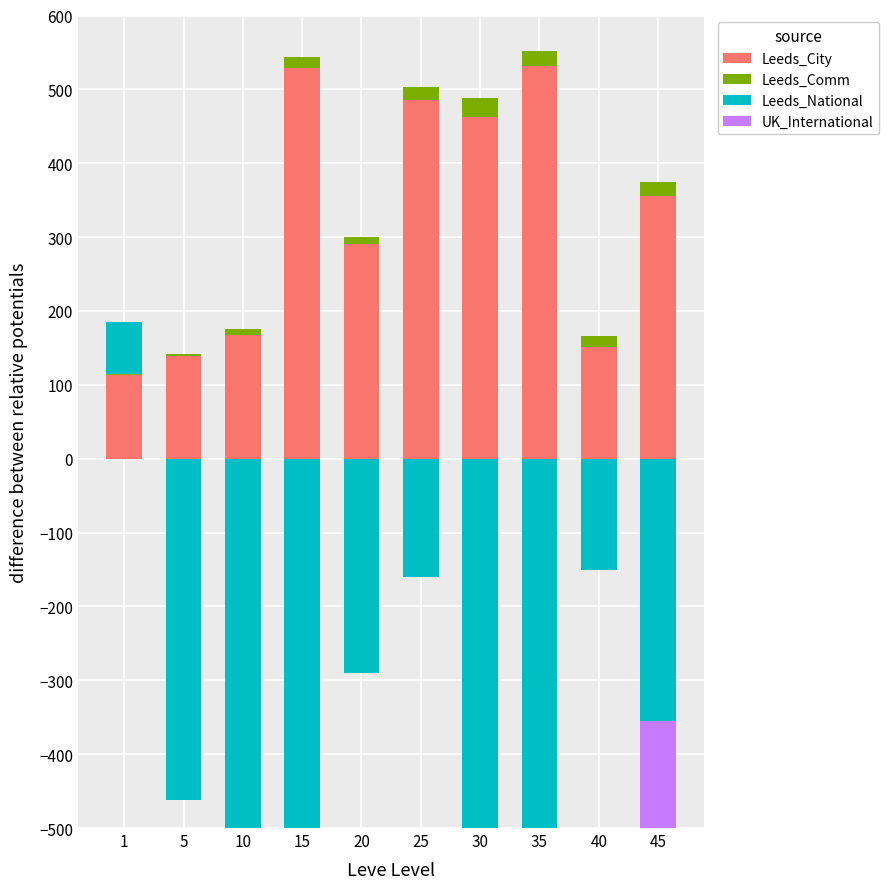

True or false: Leeds_City has a value of 532.0 at 35.

True